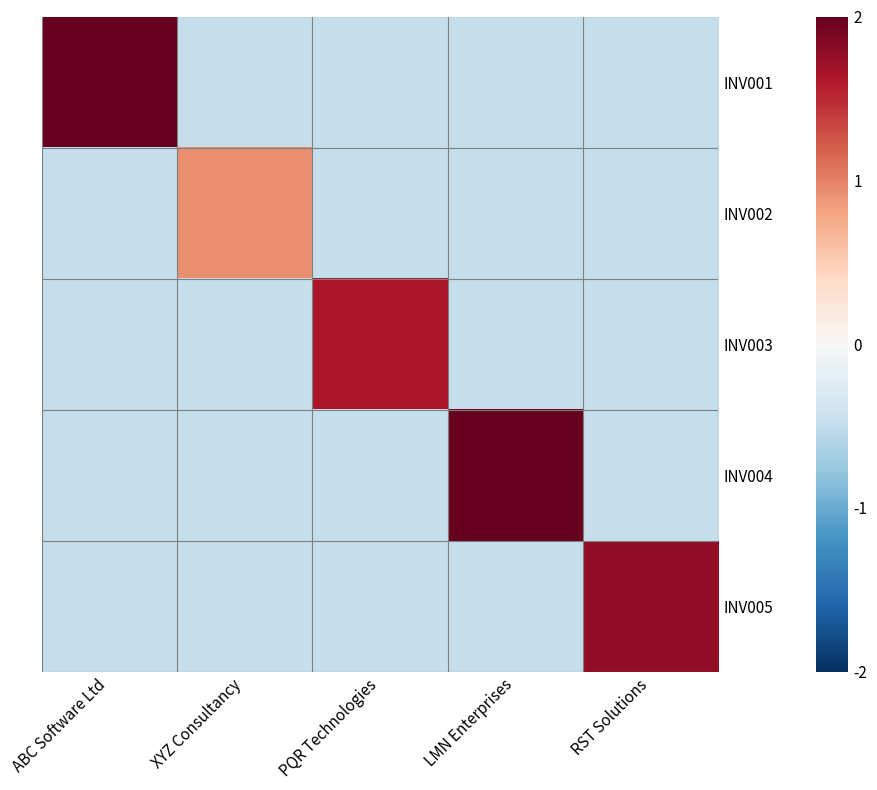

Rank the series at PQR Technologies from highest to lowest value.

INV003, INV001, INV002, INV004, INV005